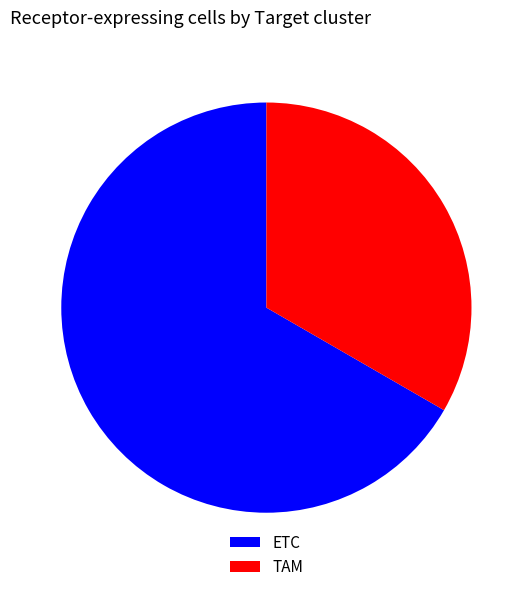

Count the number of slices in the pie.

2